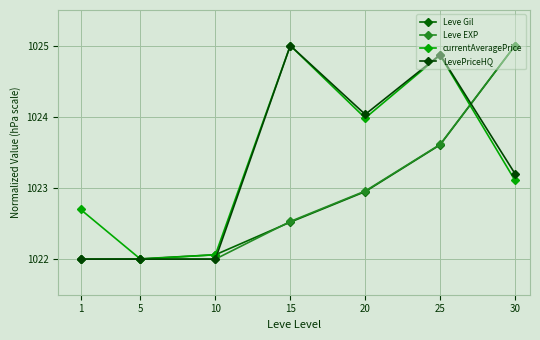

Between which two adjacent categories do currentAveragePrice and Leve EXP first intersect?

1 and 5